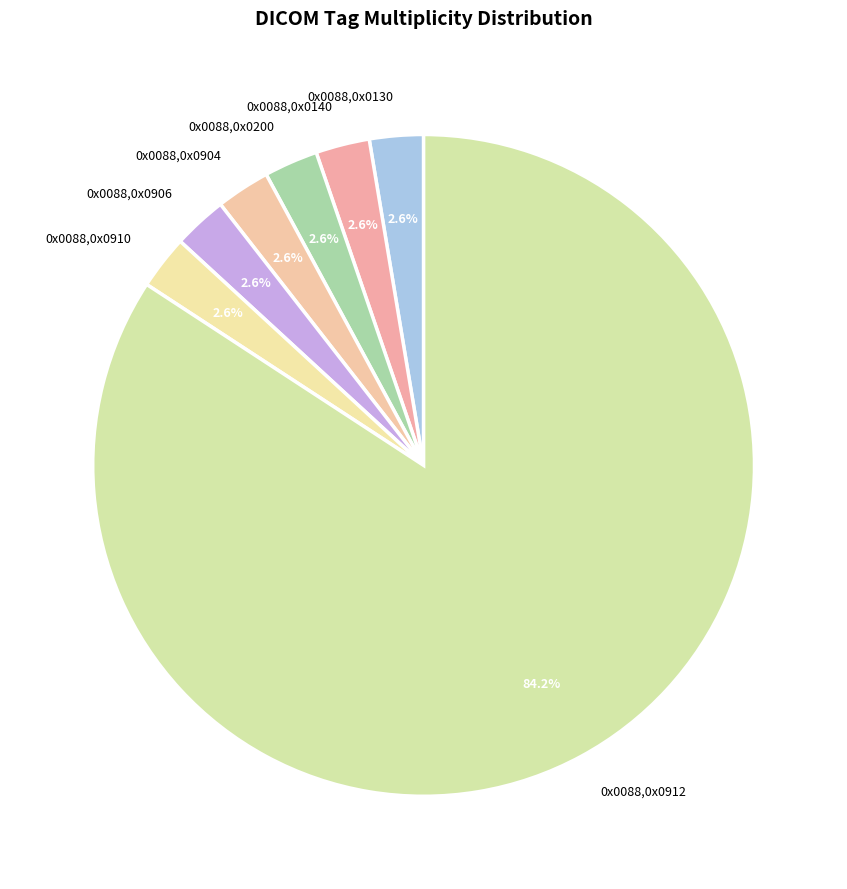

What is the ratio of the value at 0x0088,0x0200 to the value at 0x0088,0x0130?

1.0